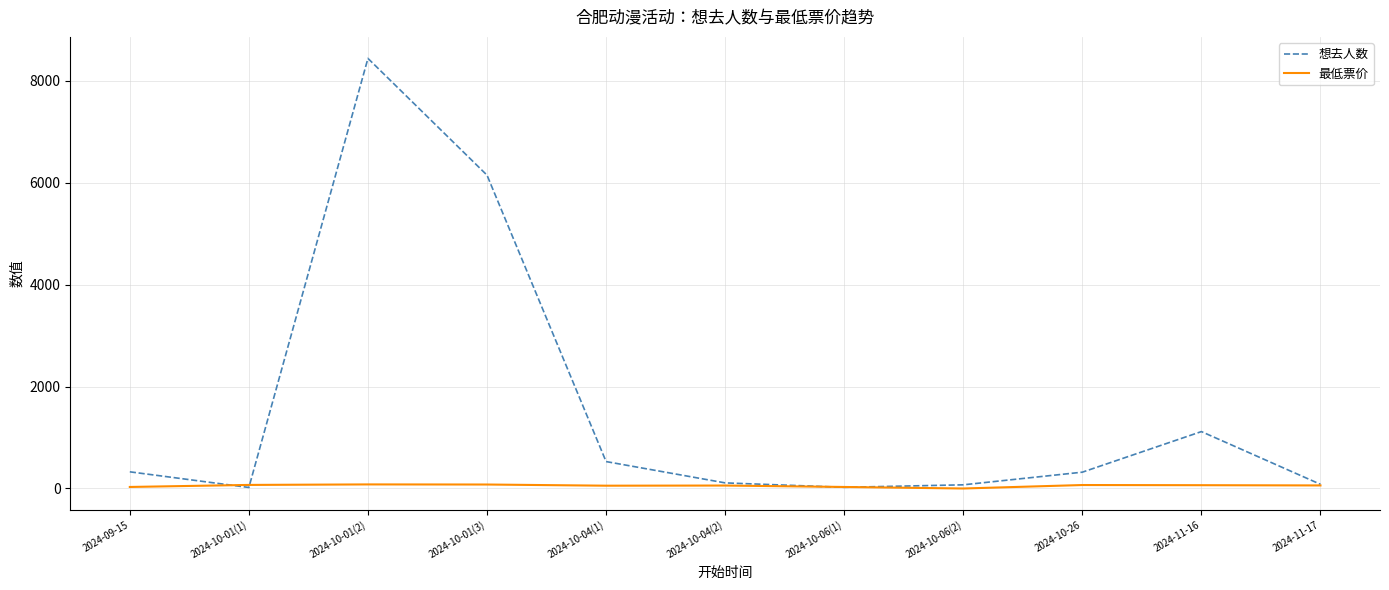

How many categories are shown in the chart?

11